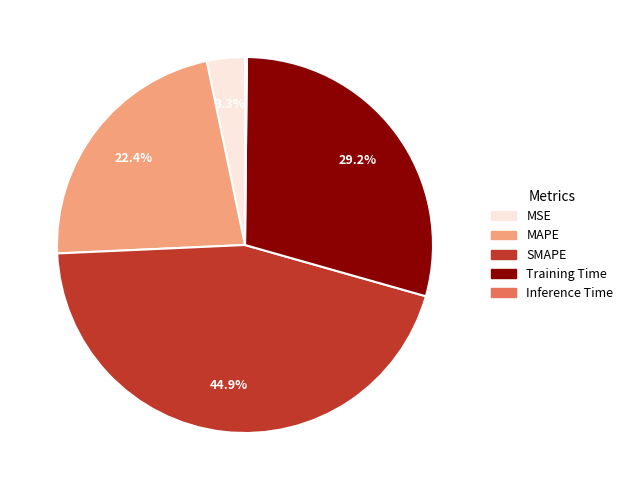

Which category has the biggest portion of the pie?

SMAPE